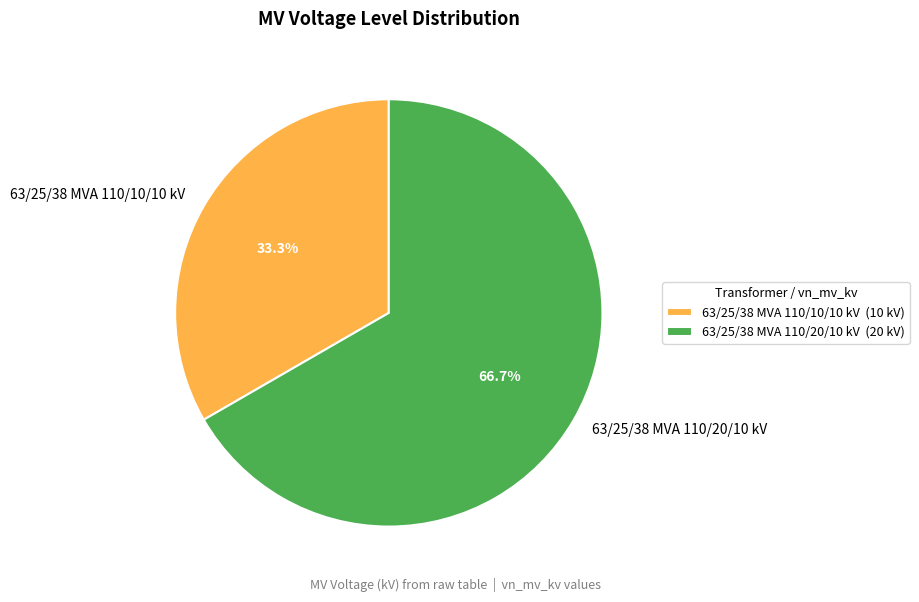

How many slices are in this pie chart?

2